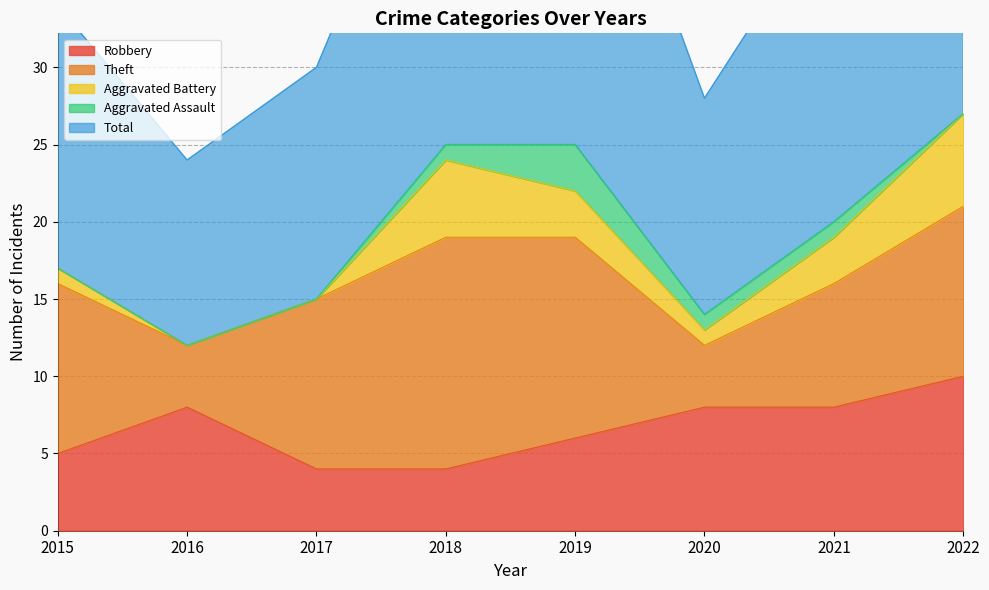

Is it true that Total equals 36 at 2019?

False